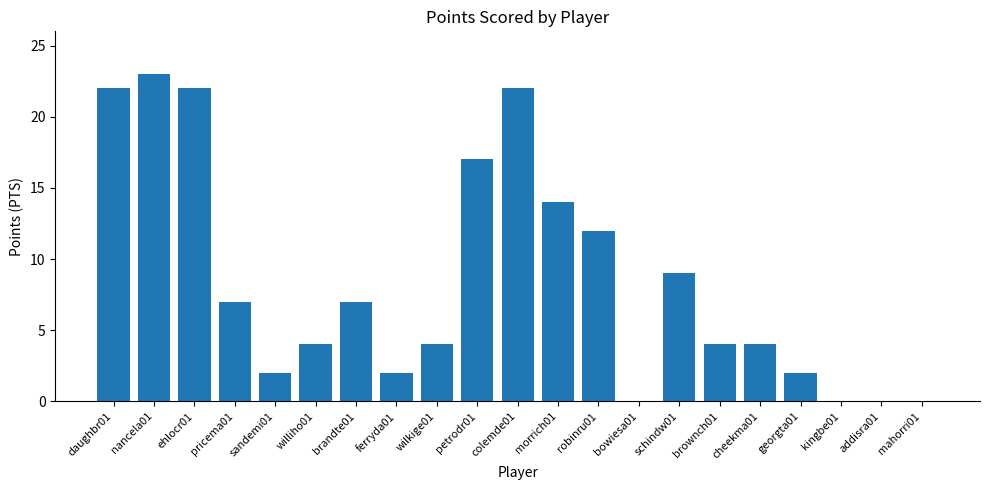

Reading left to right, extract all data points from this chart.

daughbr01=22	nancela01=23	ehlocr01=22	pricema01=7	sandemi01=2	williho01=4	brandte01=7	ferryda01=2	wilkige01=4	petrodr01=17	colemde01=22	morrich01=14	robinru01=12	bowiesa01=0	schindw01=9	brownch01=4	cheekma01=4	georgta01=2	kingbe01=0	addisra01=0	mahorri01=0